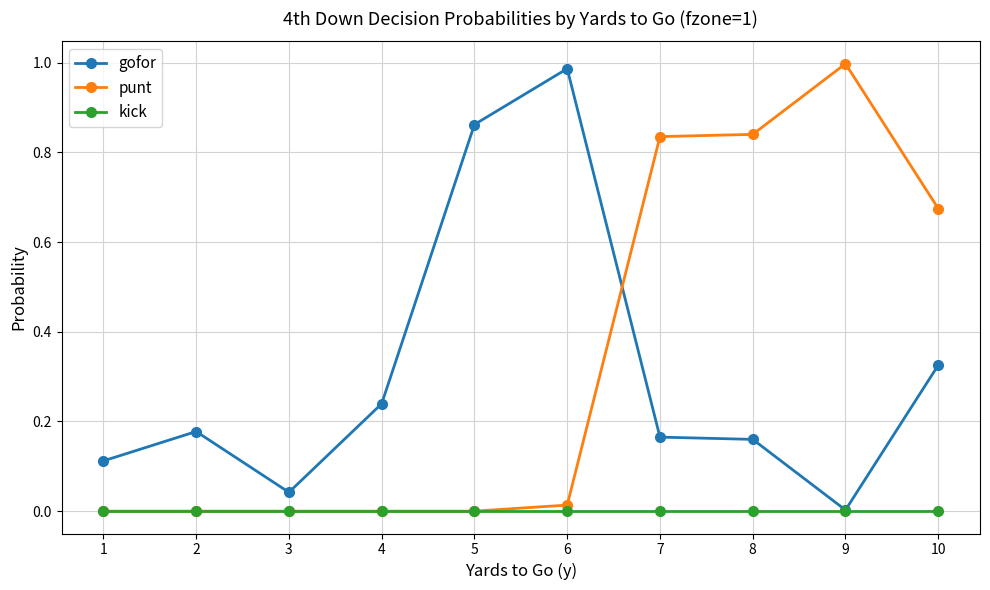

The value of gofor at 8 is 0.1. True or false?

False